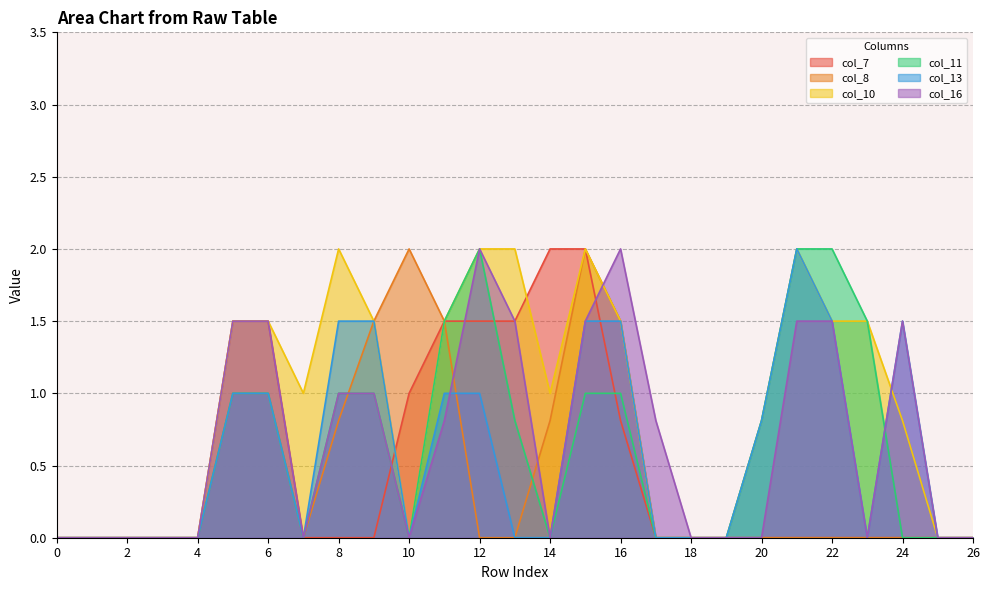

In col_16, how many points are lower than both neighbors (excluding endpoints)?

4